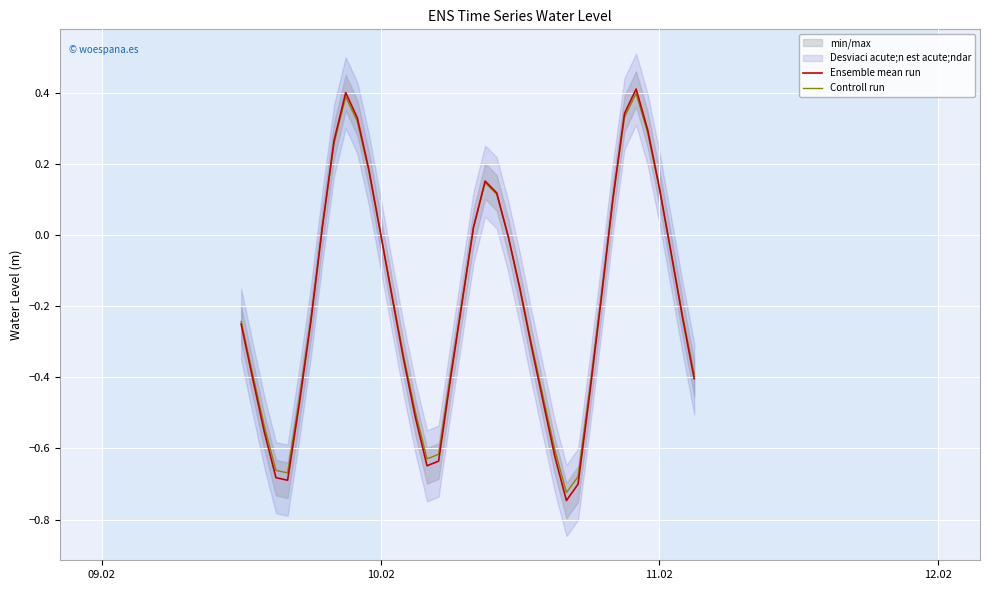

Is the value of Controll run at 37 greater than the value of Ensemble mean run at 5?

Yes